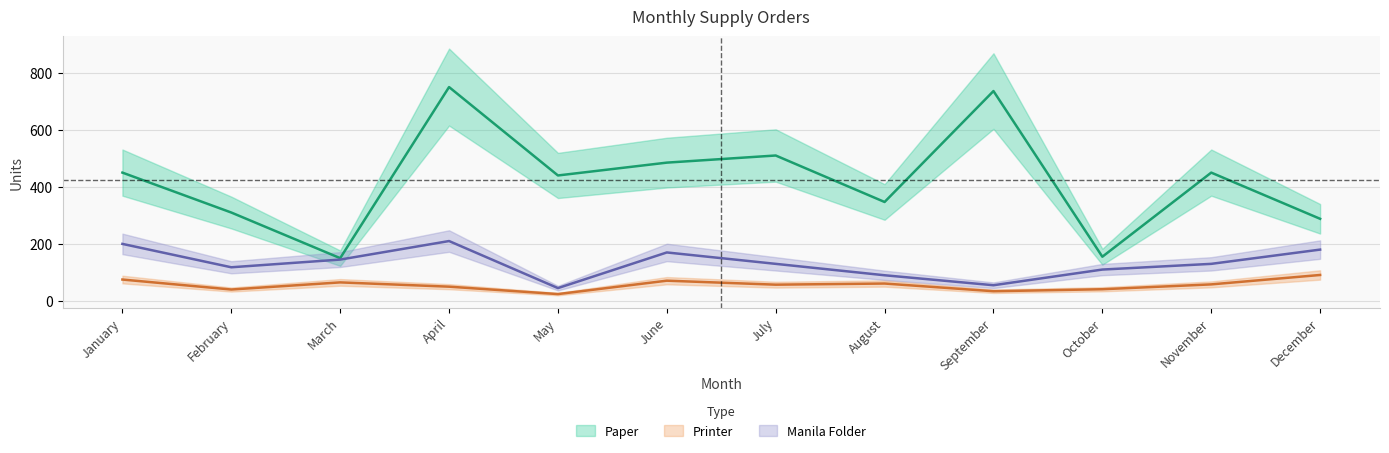

At which category is the sum across all series the highest?

April